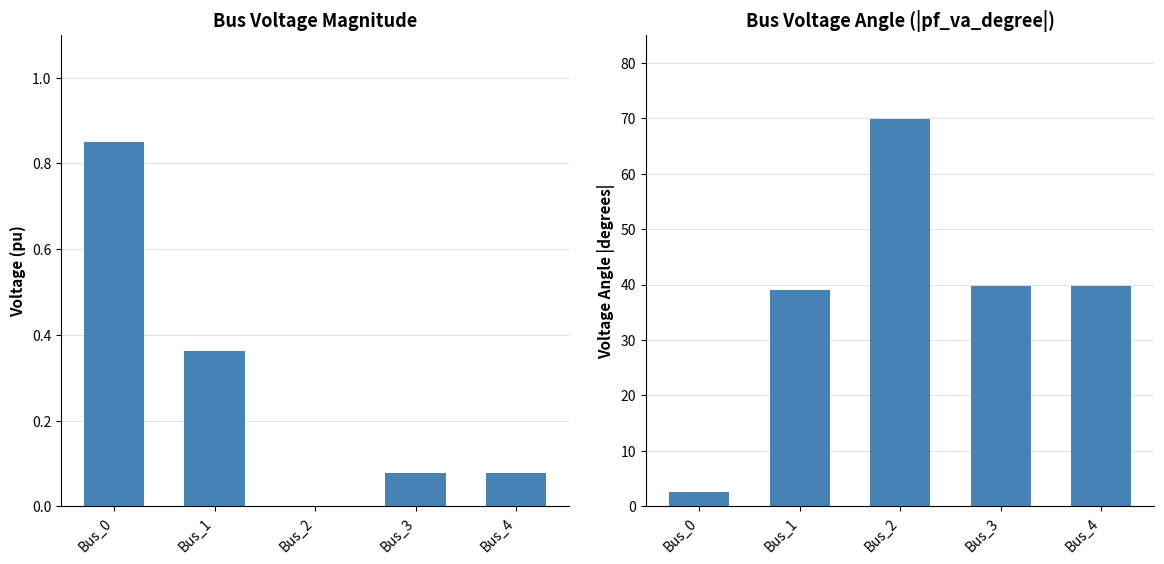

Between Bus_0 and Bus_1, which series saw the biggest shift?

pf_va_degree (abs)